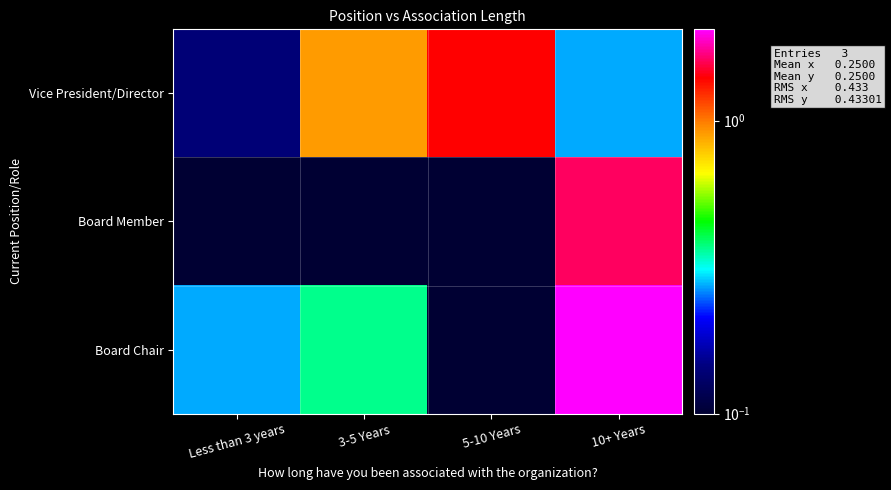

At 10+ Years, list the series in order from largest to smallest.

Board Chair, Board Member, Vice President/Director